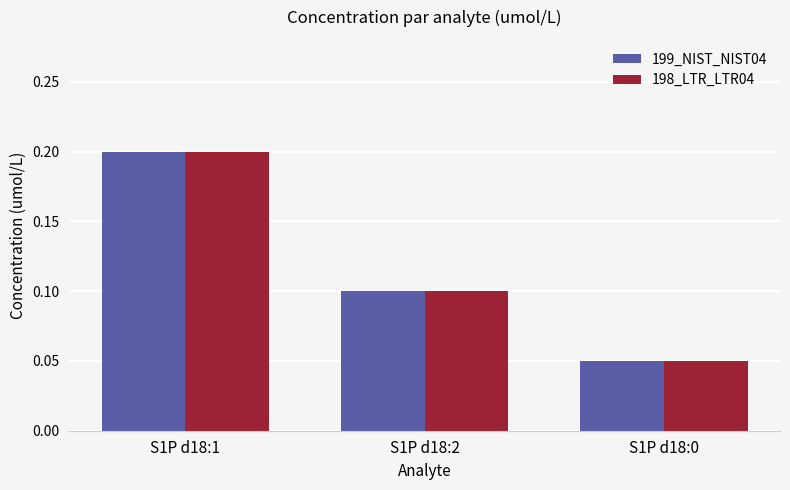

What is the sum of the 199_NIST_NIST04 values at S1P d18:2 and S1P d18:0?

0.2